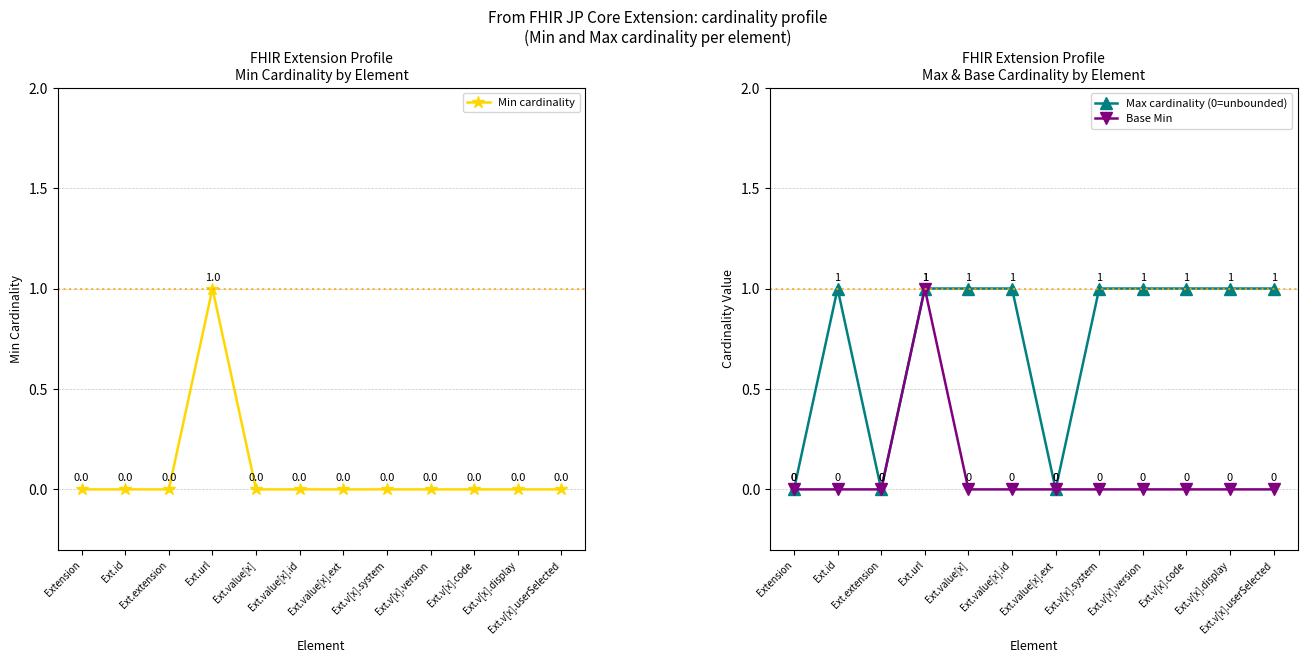

True or false: Min cardinality has a value of 0 at Ext.value[x].id.

True